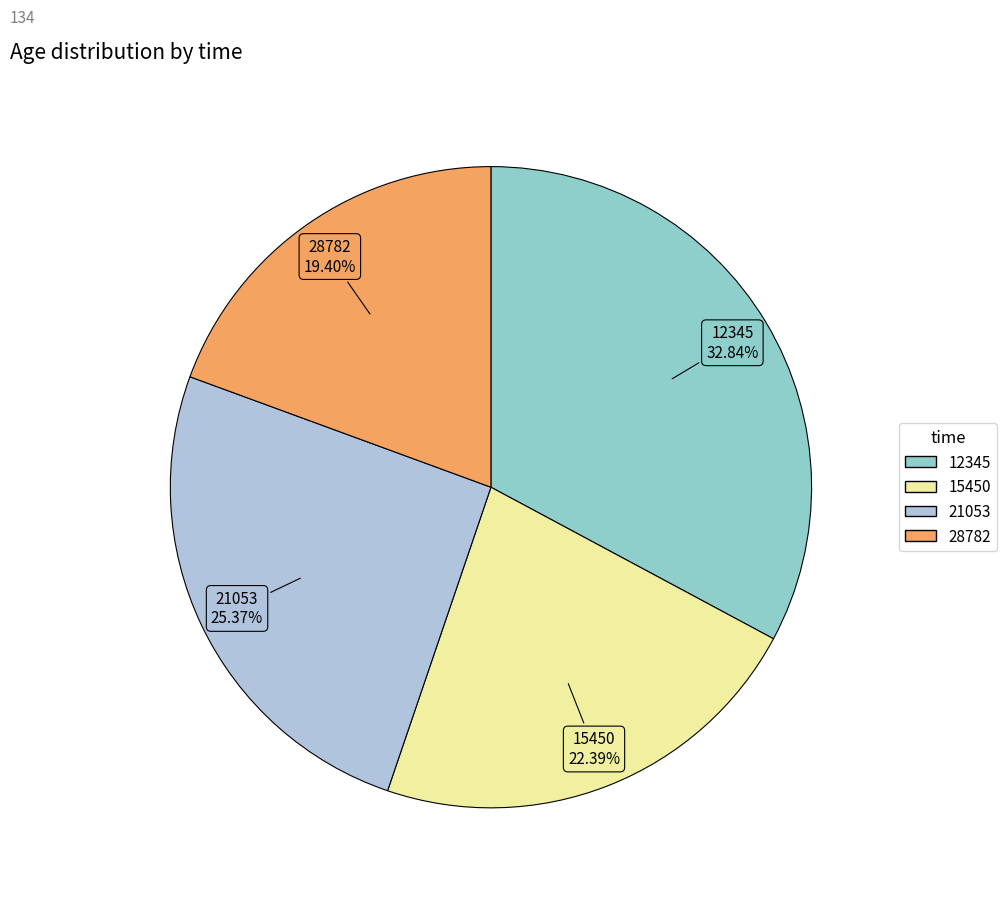

Is the sum of 15450 and 28782 greater than half?

No